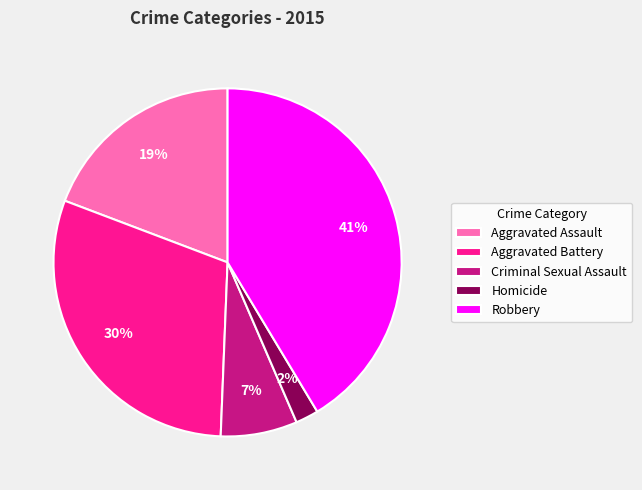

To the nearest percent, what is the combined percentage of Criminal Sexual Assault and Homicide?

9%